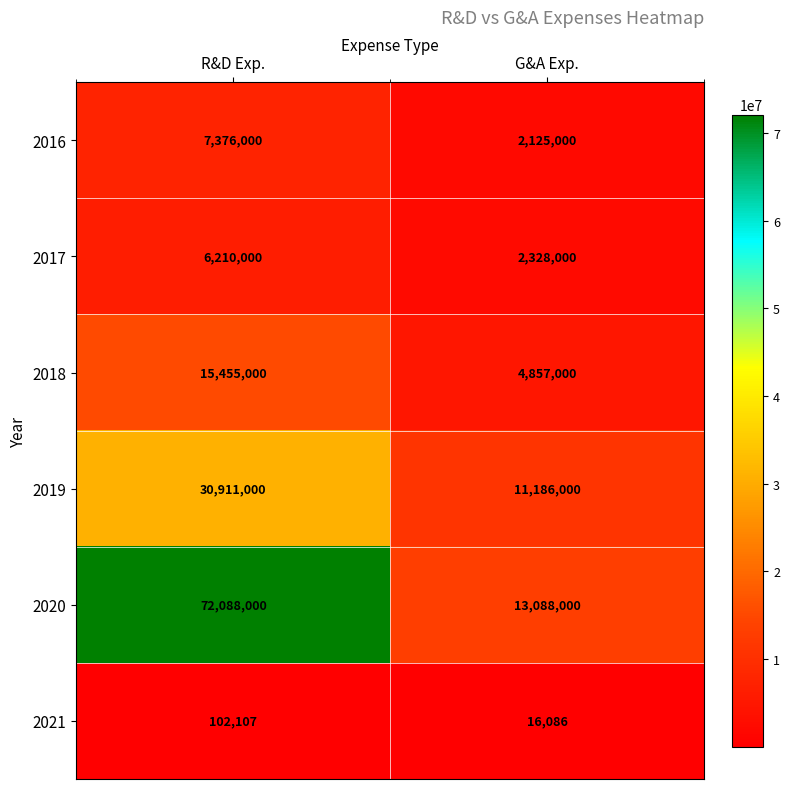

At how many categories does at least one series exceed 39849513?

1